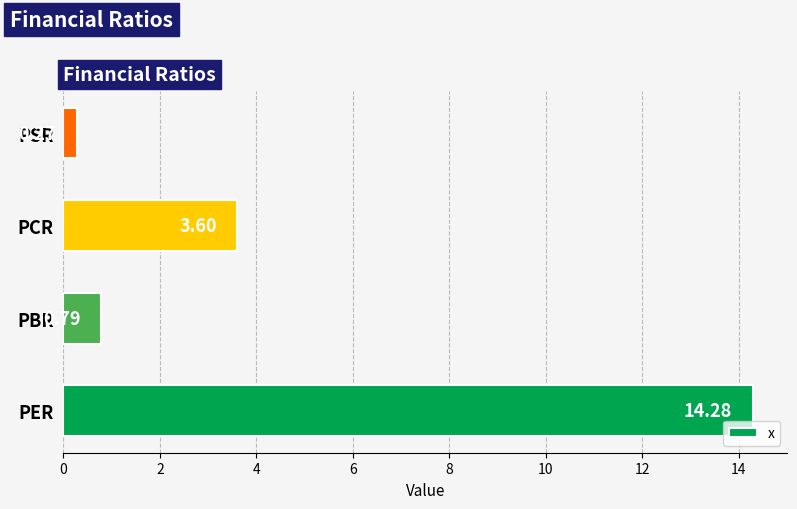

What is the difference between the second highest and second lowest values?

2.8